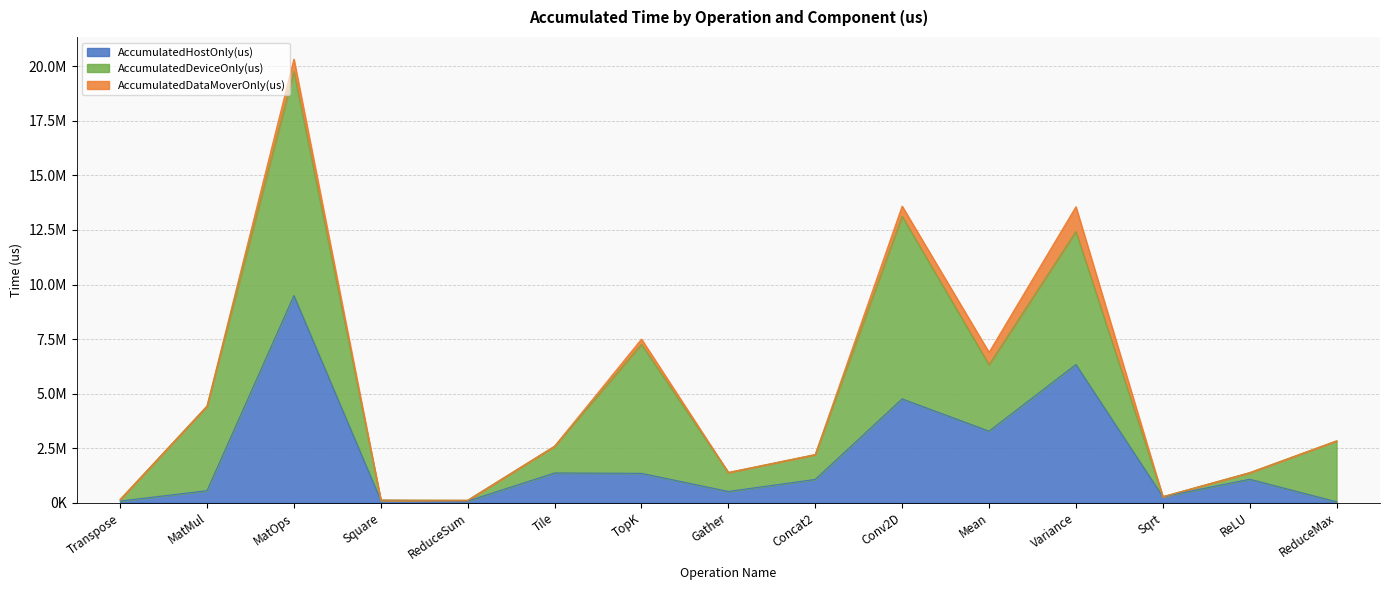

Between Transpose and ReLU, which series saw the biggest shift?

AccumulatedHostOnly(us)